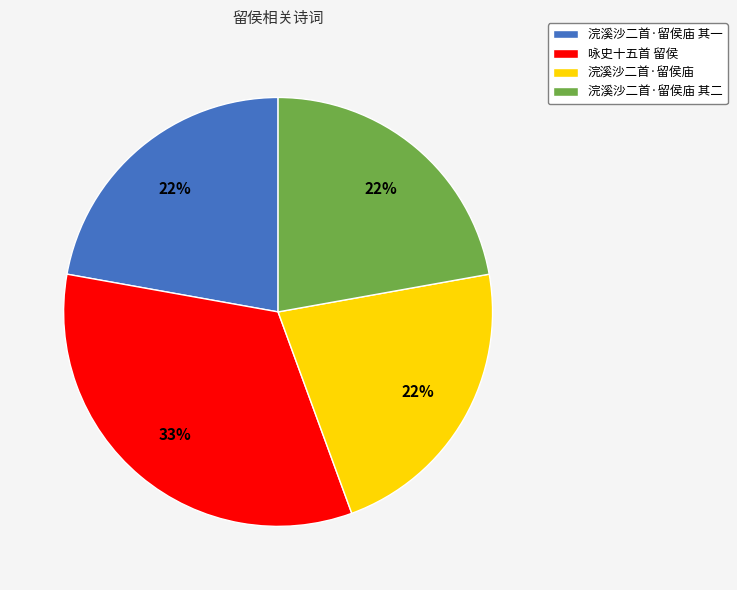

Approximately how many times larger is the value at 浣溪沙二首·留侯庙 compared to 浣溪沙二首·留侯庙 其一?

1.0